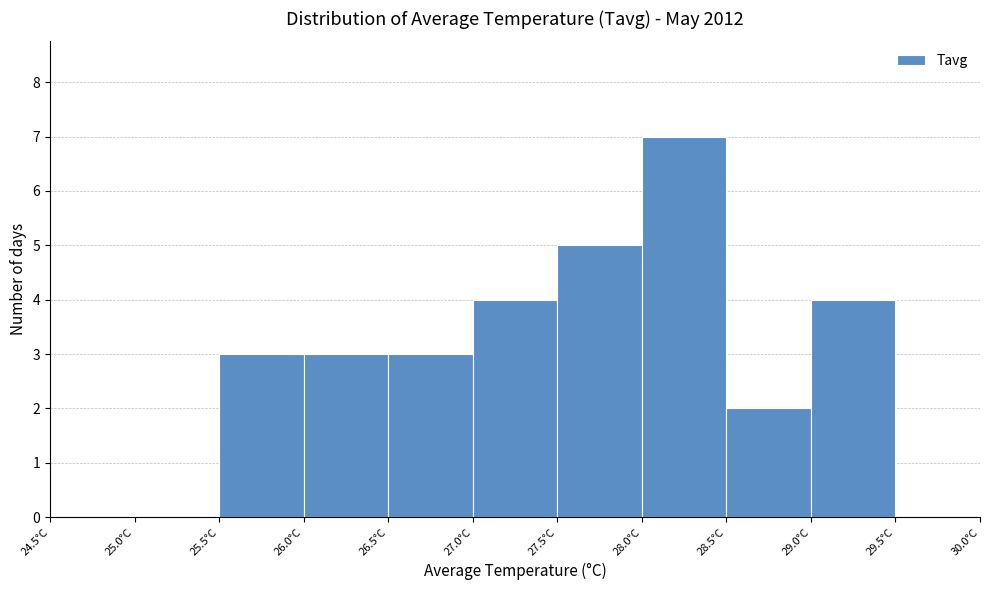

Over which range of the x-axis is the bar tallest?

28.0 to 28.5